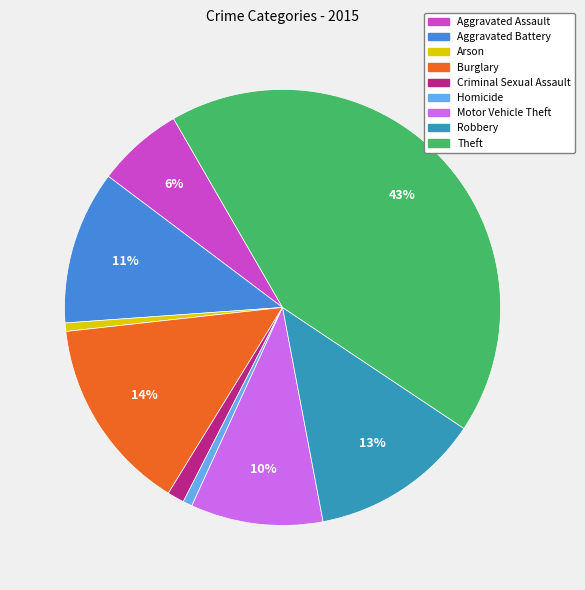

What is the largest slice in the pie chart?

Theft